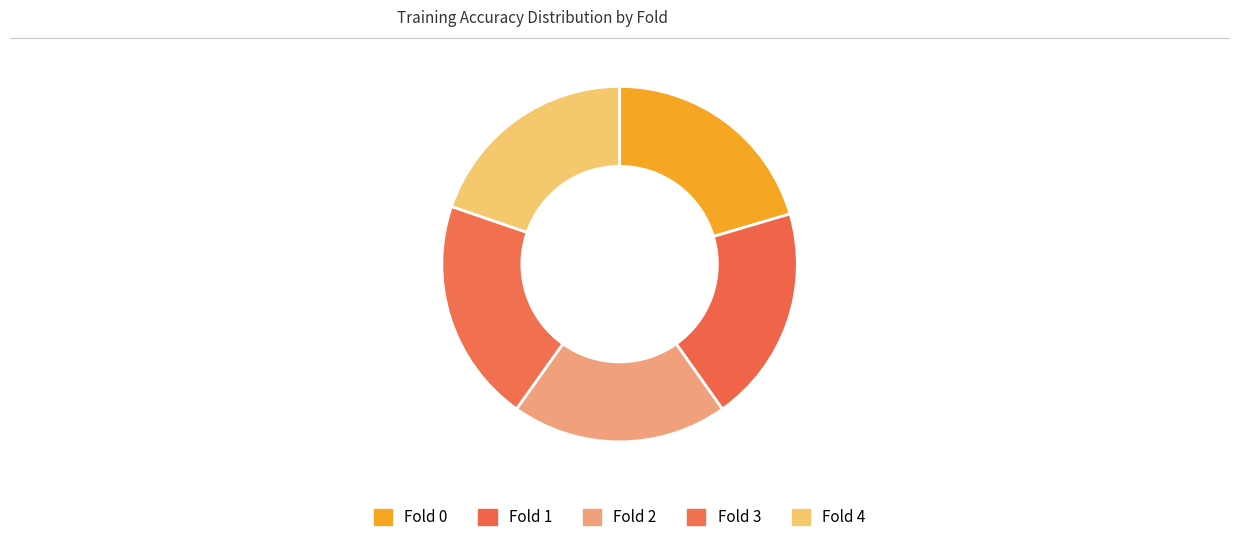

True or false: Fold 4 accounts for 20% of the total.

True